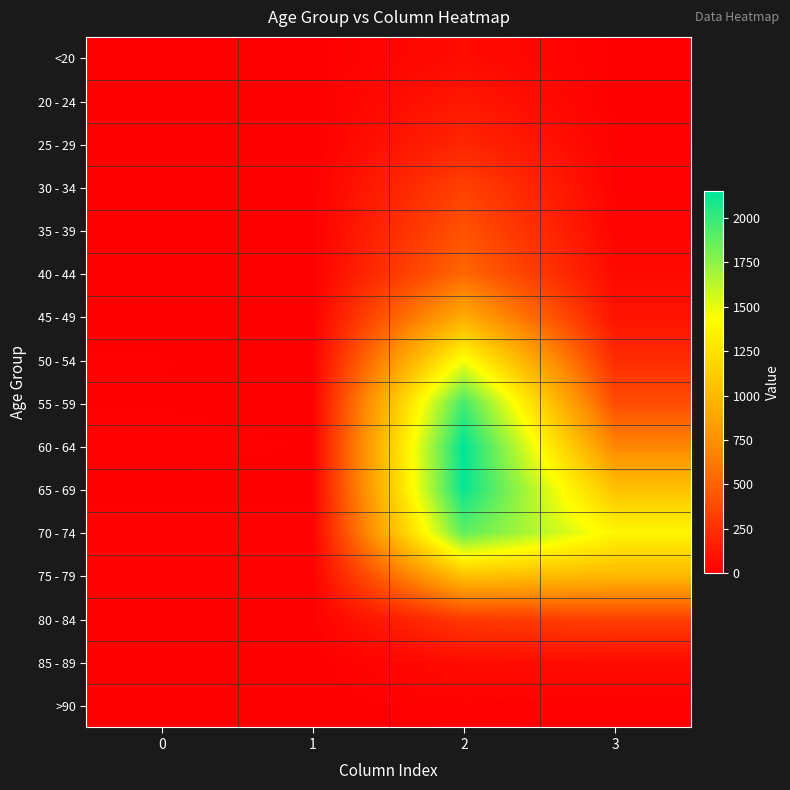

At which category is the sum across all series the highest?

2